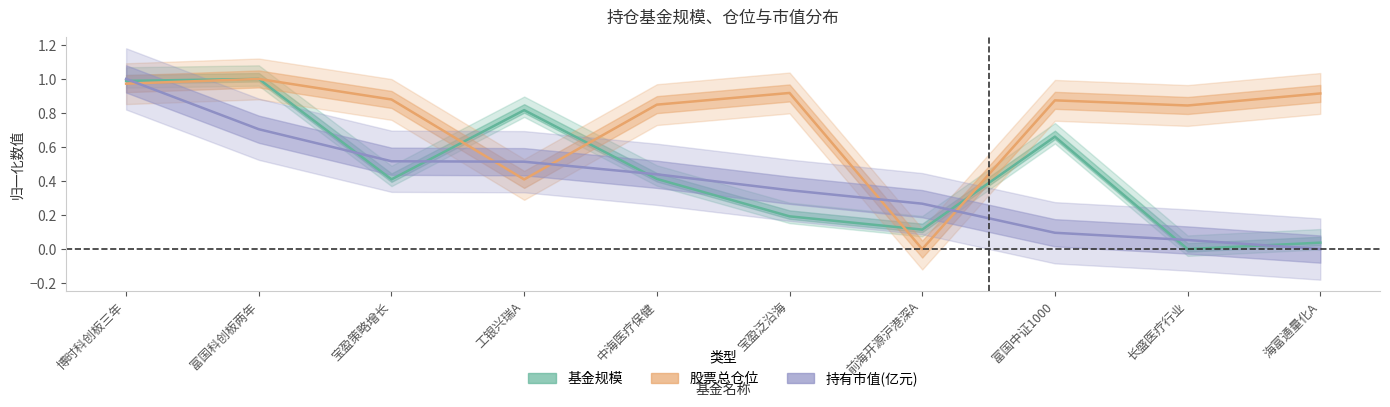

Which category has the highest value across all series?

富国科创板两年